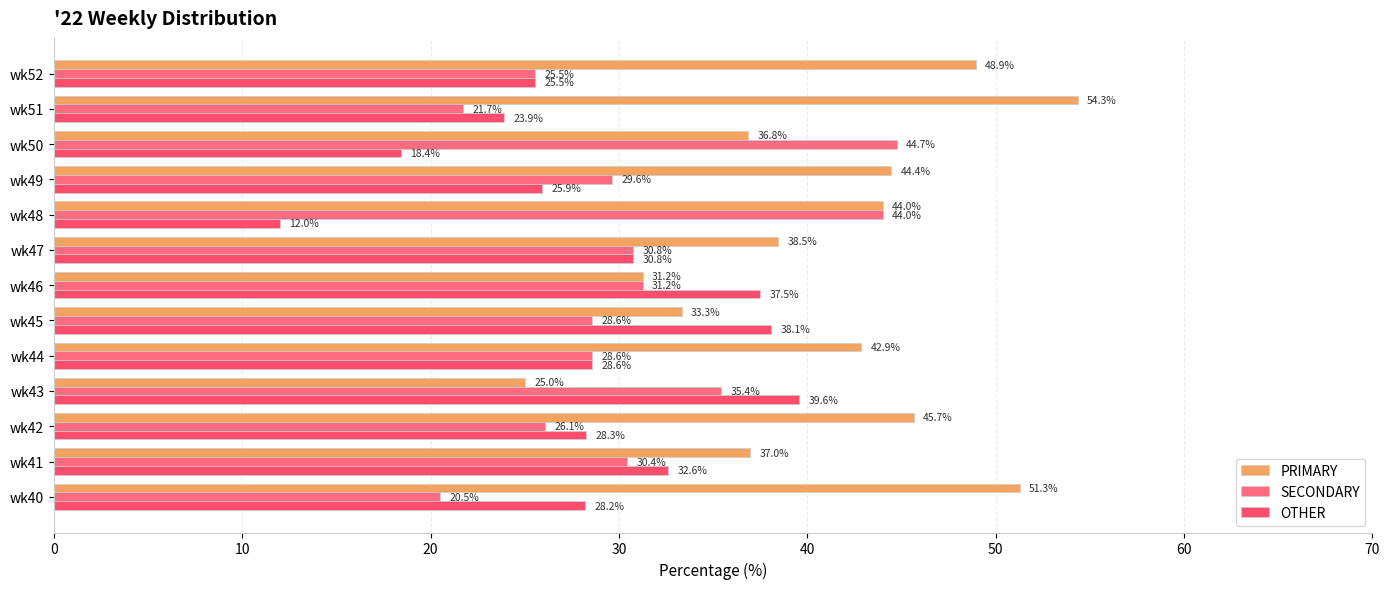

Reading right to left, extract all data points from this chart.

PRIMARY: 48.9	54.3	36.8	44.4	44.0	38.5	31.2	33.3	42.9	25.0	45.7	37.0	51.3
SECONDARY: 25.5	21.7	44.7	29.6	44.0	30.8	31.2	28.6	28.6	35.4	26.1	30.4	20.5
OTHER: 25.5	23.9	18.4	25.9	12.0	30.8	37.5	38.1	28.6	39.6	28.3	32.6	28.2